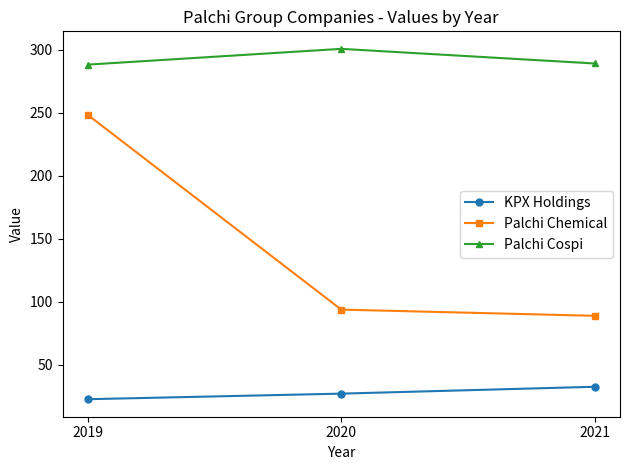

Does the chart have visible grid lines?

No